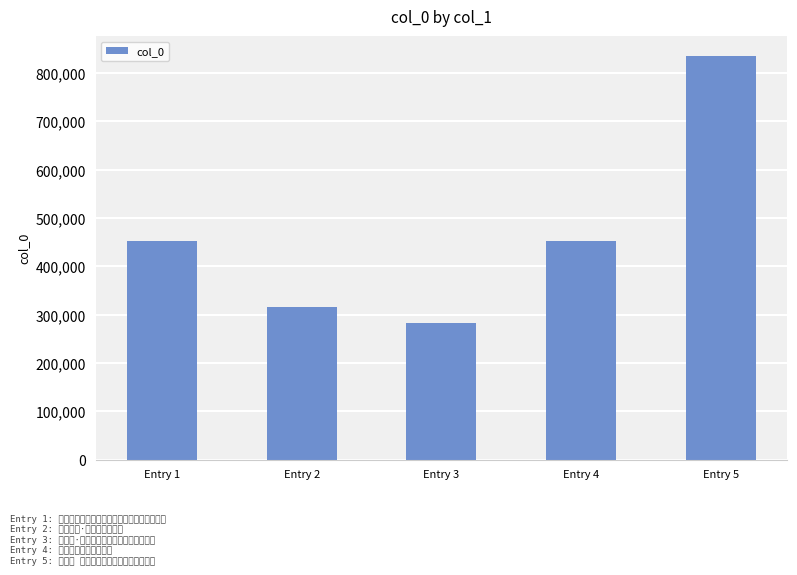

What is the change in value from Entry 3 to Entry 5?

+551093